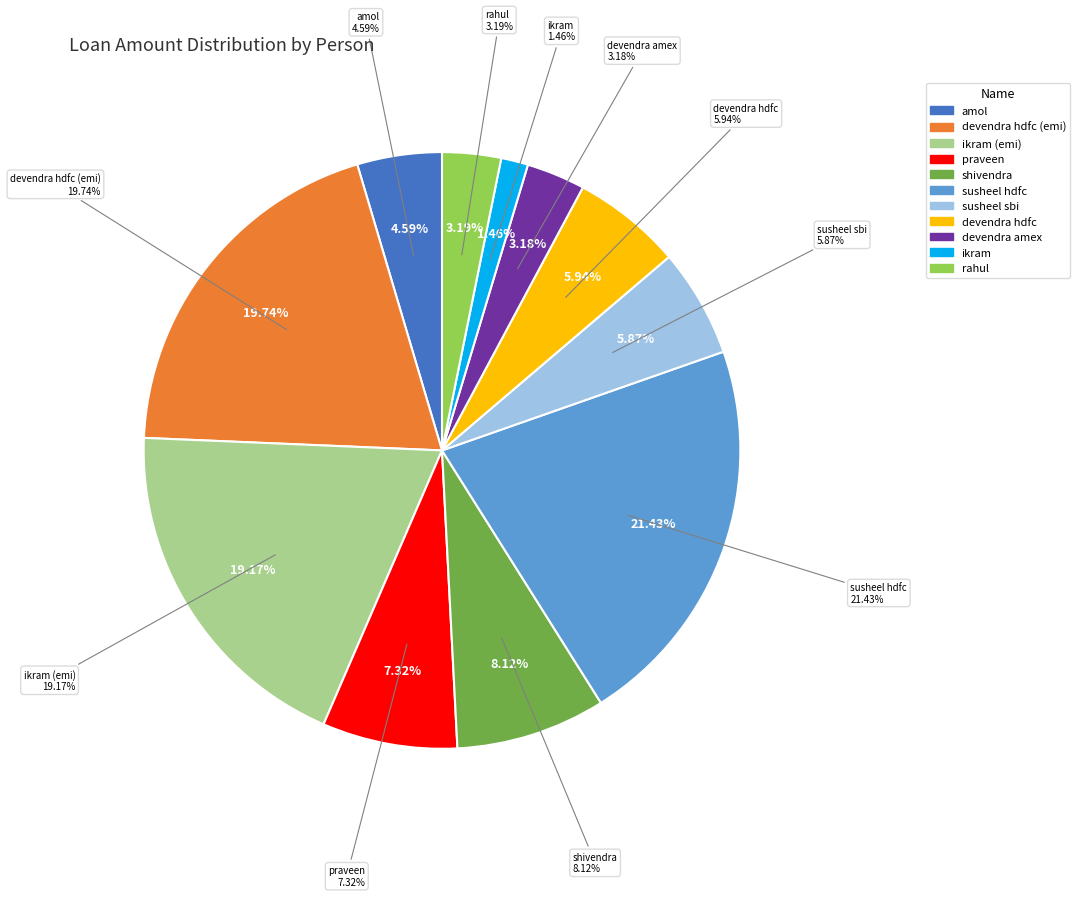

Which slice is the smallest?

ikram